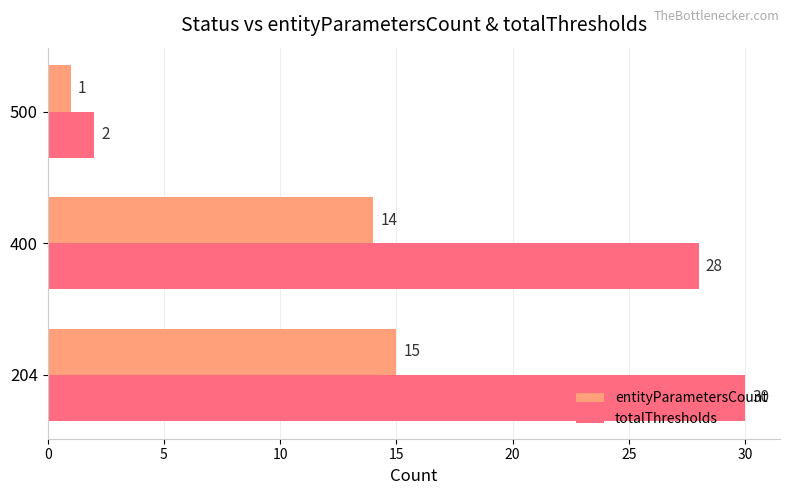

Which label corresponds to the smallest value in the chart?

500